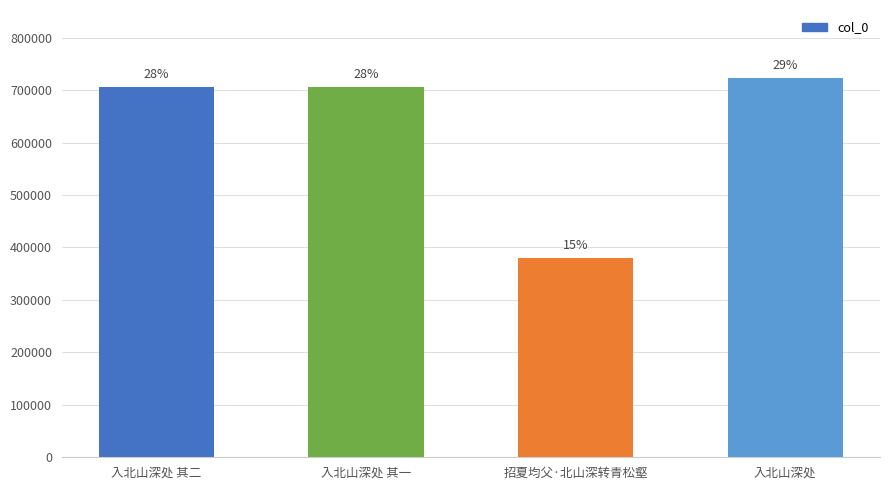

How many bars are there in total?

4